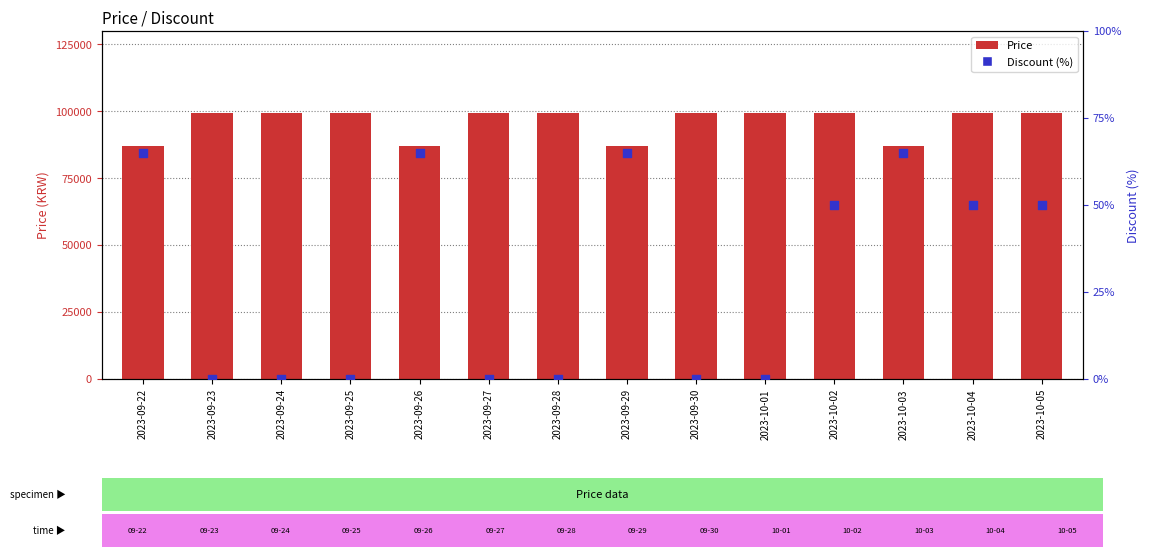

What is the total value across all series at 2023-10-01?

99500